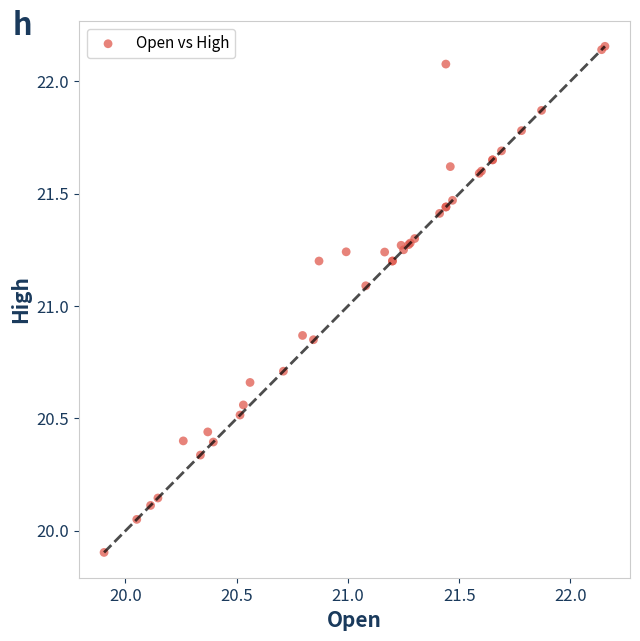

What Y value in the scatter plot is closest to 21?

21.1